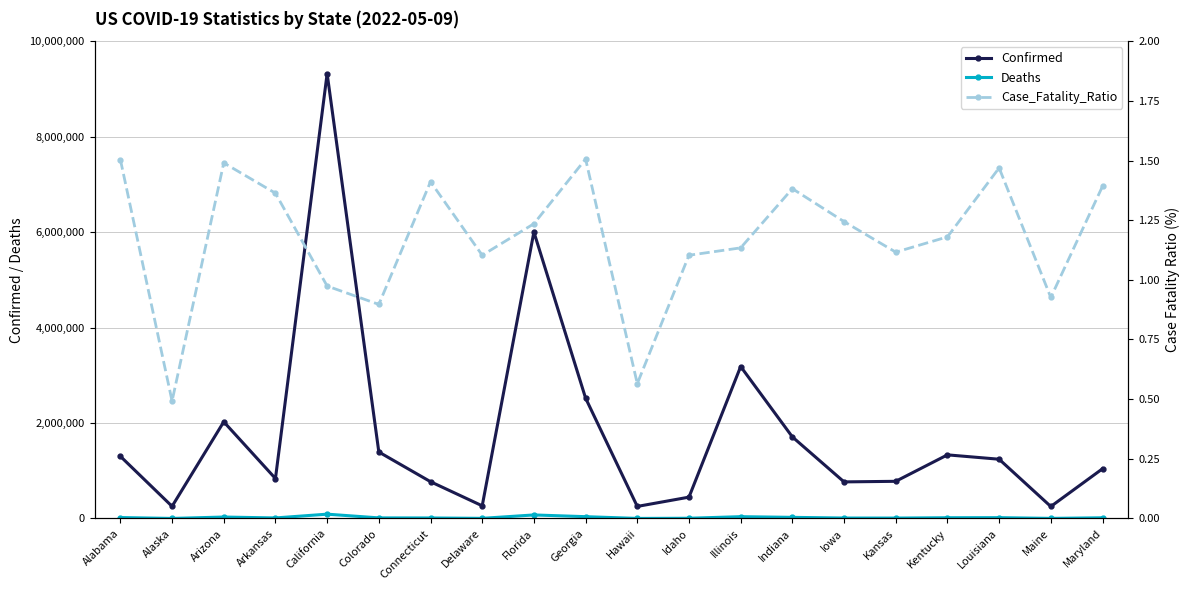

Where is Confirmed nearest to the value 4785957?

Florida